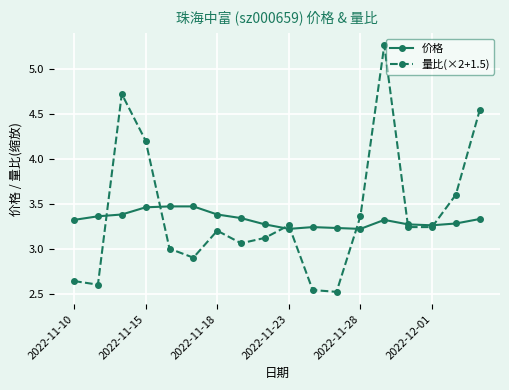

How many interior local peaks does the 量比(×2+1.5) series have?

4